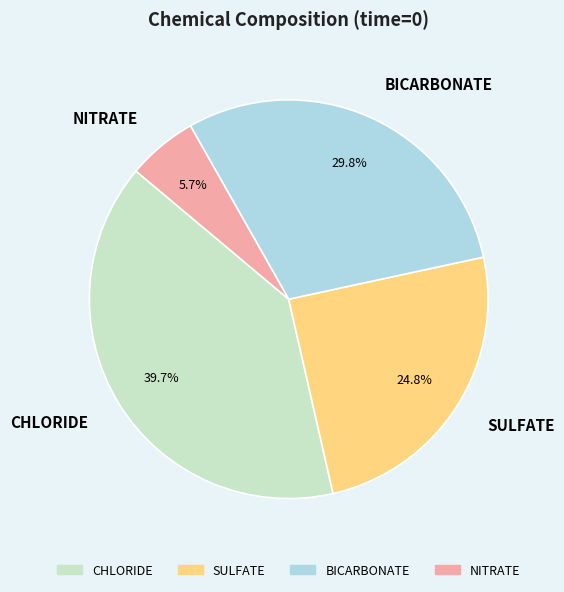

Which category has the biggest portion of the pie?

CHLORIDE